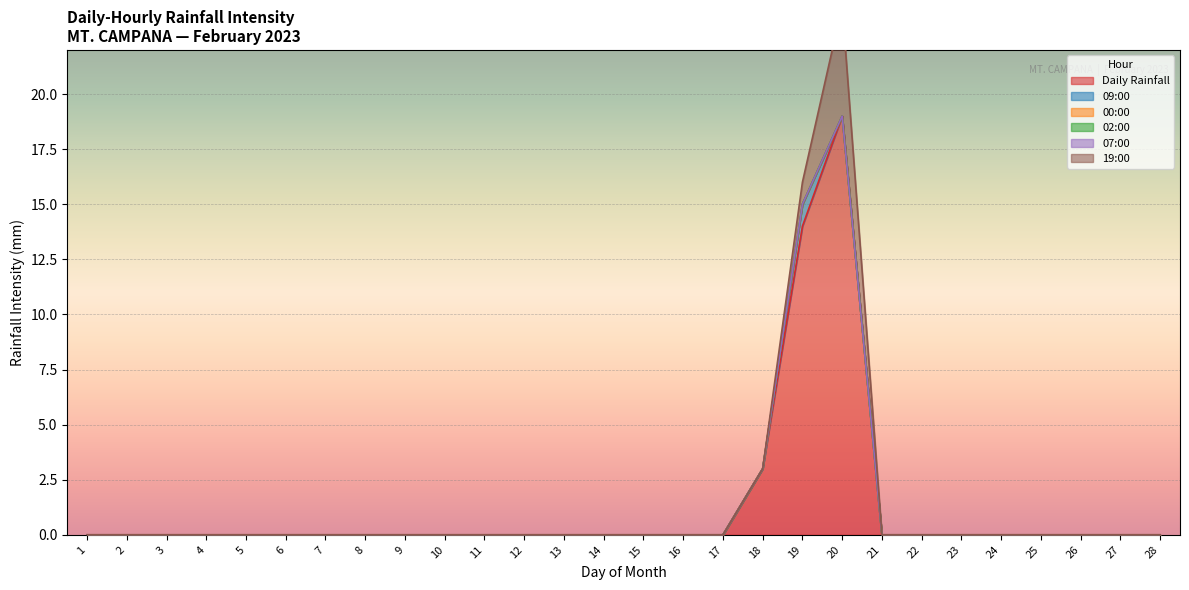

What is the difference between the second highest and minimum values in the Daily Rainfall series?

14